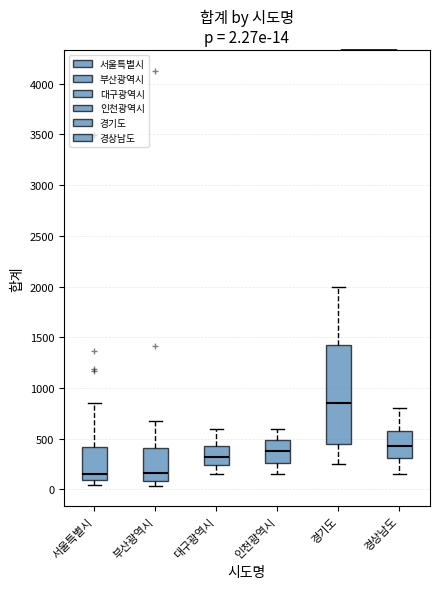

Which box's median line is the highest?

경기도